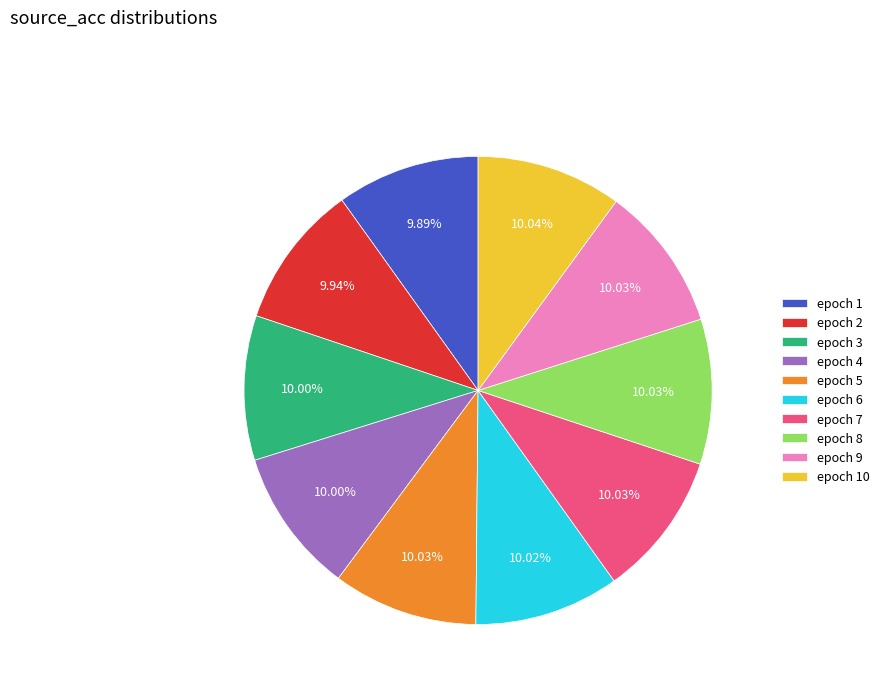

Is there a majority slice in this chart?

No